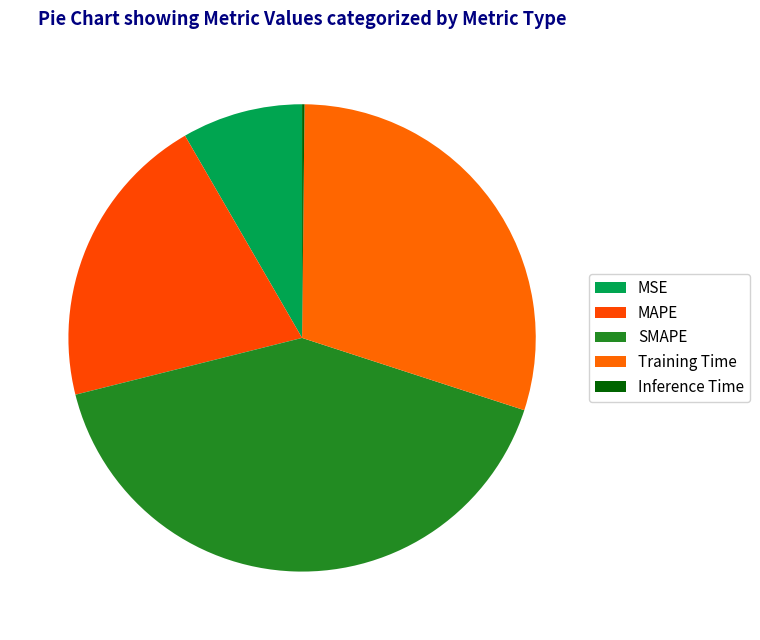

To the nearest percent, what percentage of the pie is Training Time?

30%